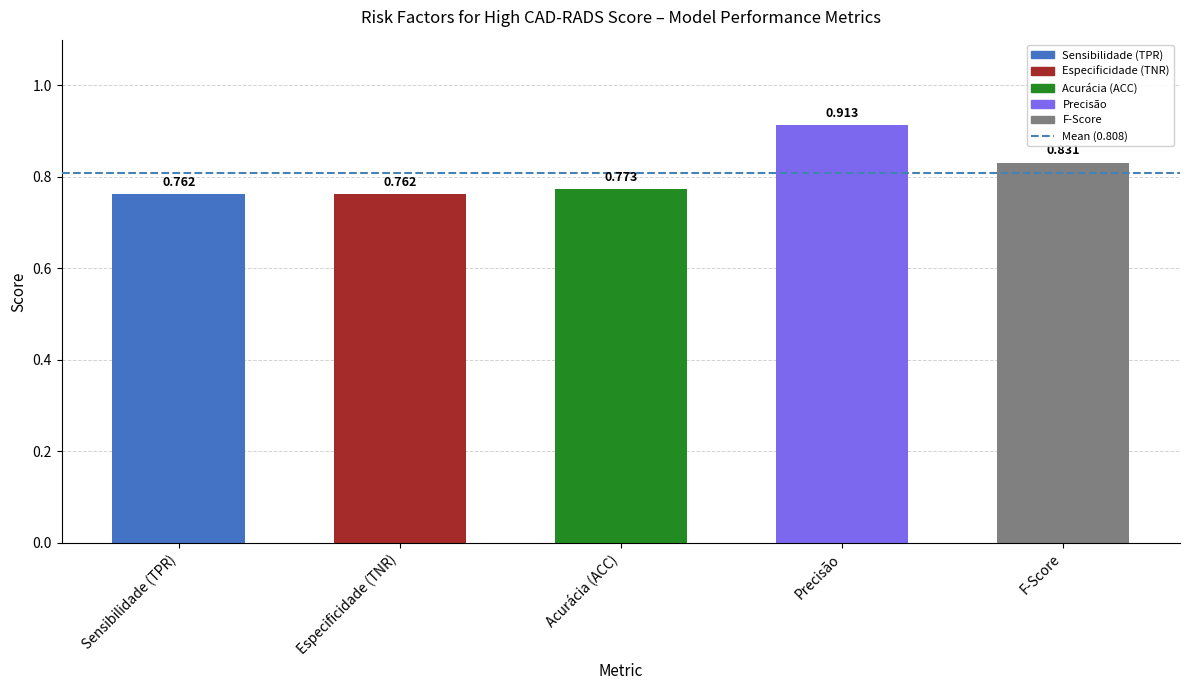

Which has a higher value, Acurácia (ACC) or Especificidade (TNR)?

Acurácia (ACC)